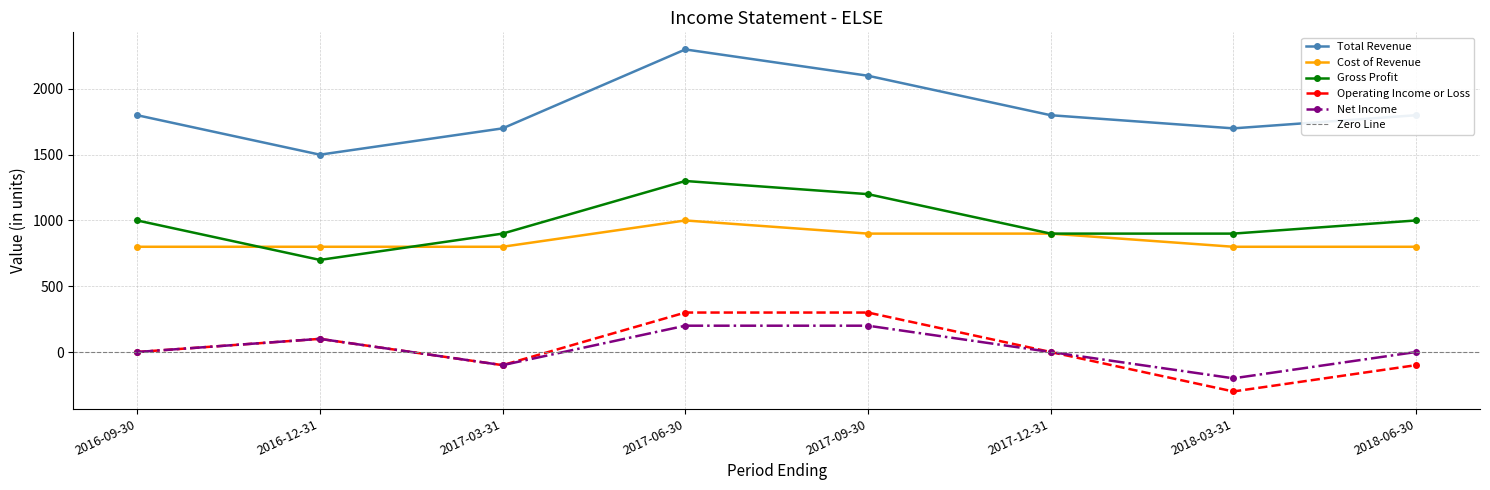

What is the minimum value for Gross Profit?

700